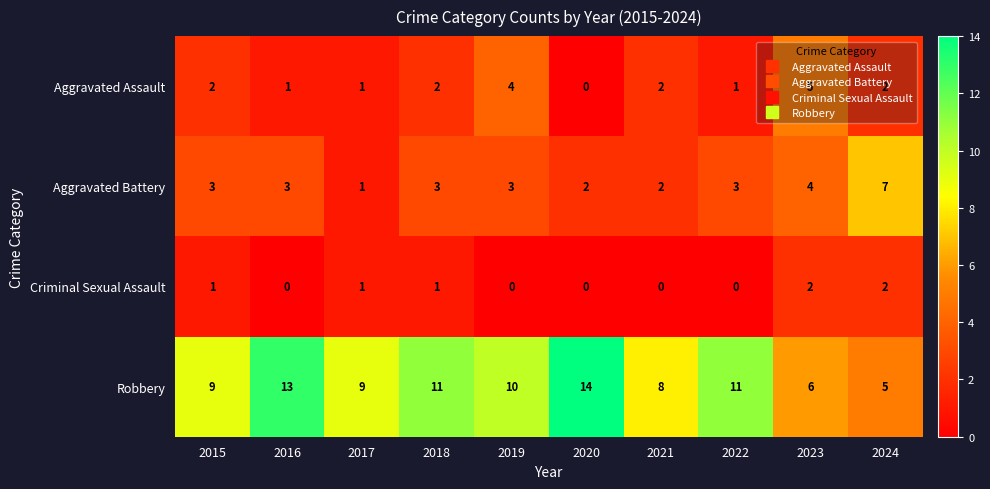

Which series has the widest spread of values?

Robbery